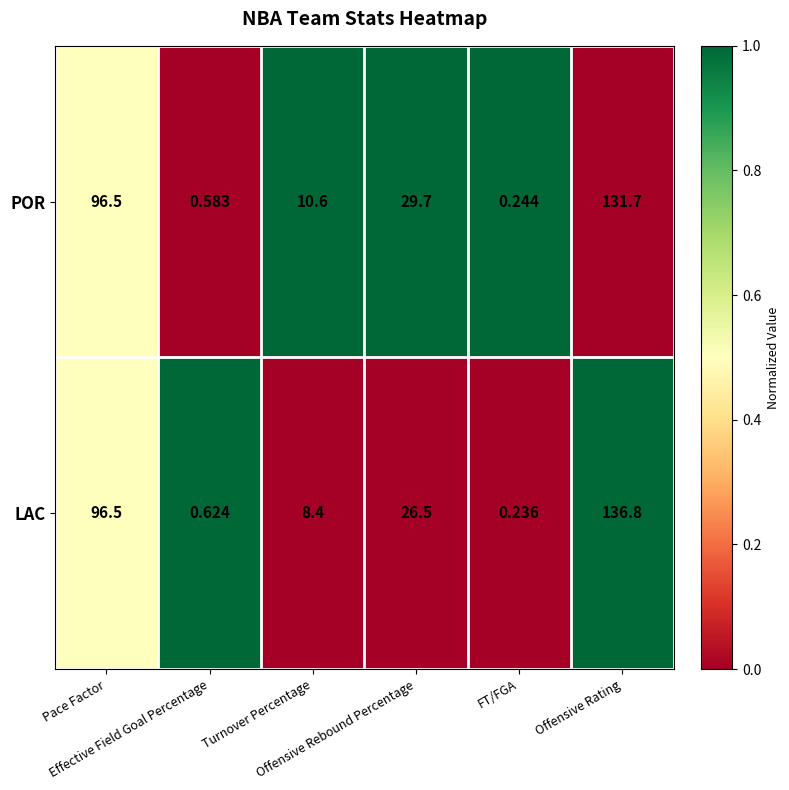

Which series has the largest total across all categories?

POR